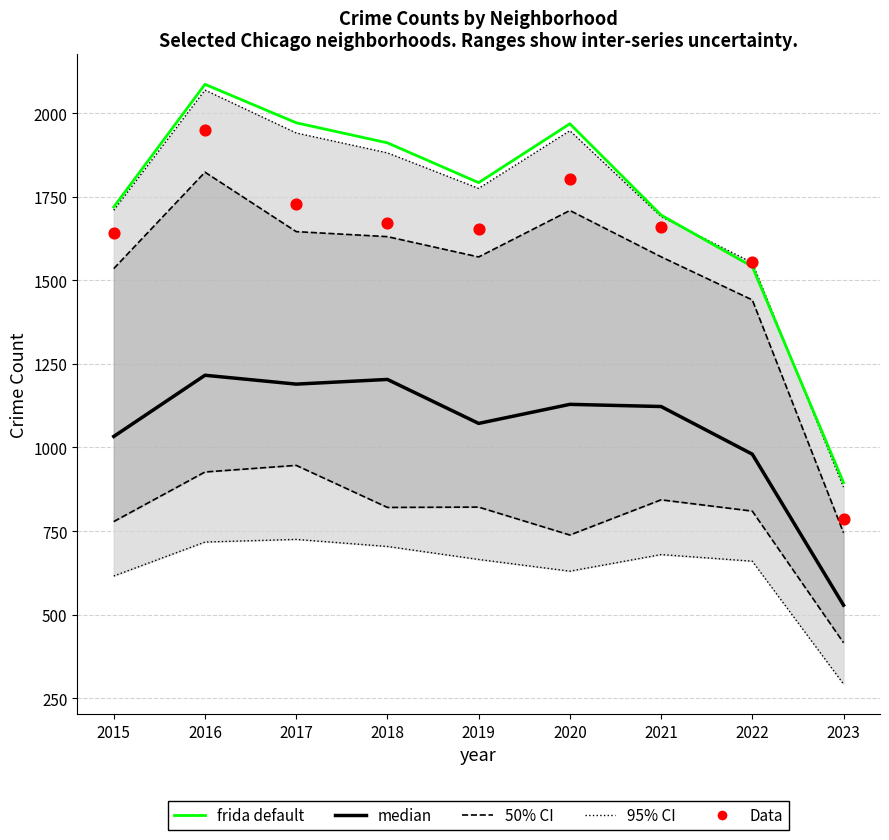

What are all the series names shown in the legend?

95% CI, 50% CI, median, frida default, Data